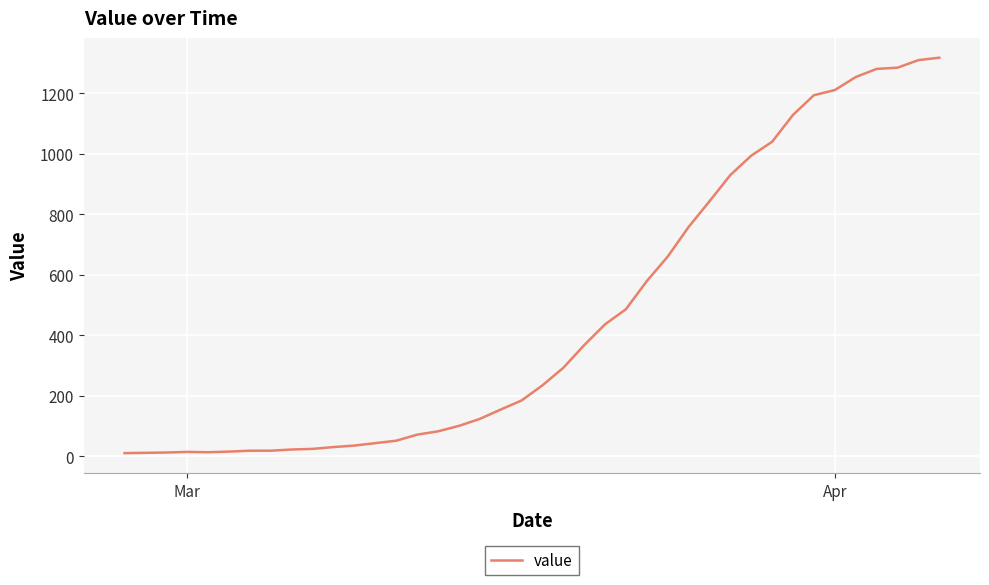

What is the difference between the maximum and minimum values?

1308